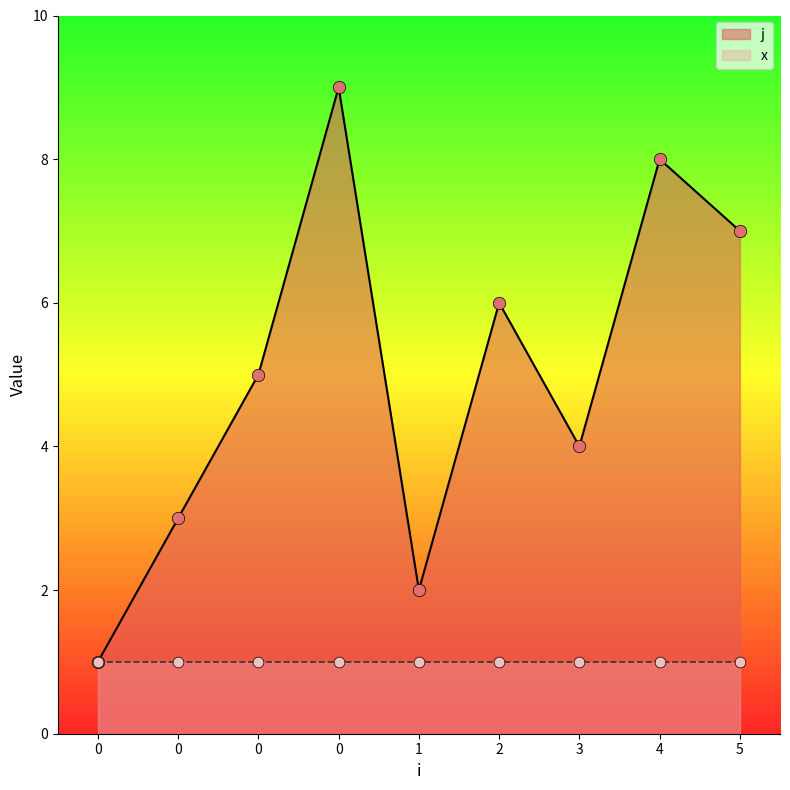

Approximately how many times larger is the value at 0 compared to 4?

0.1